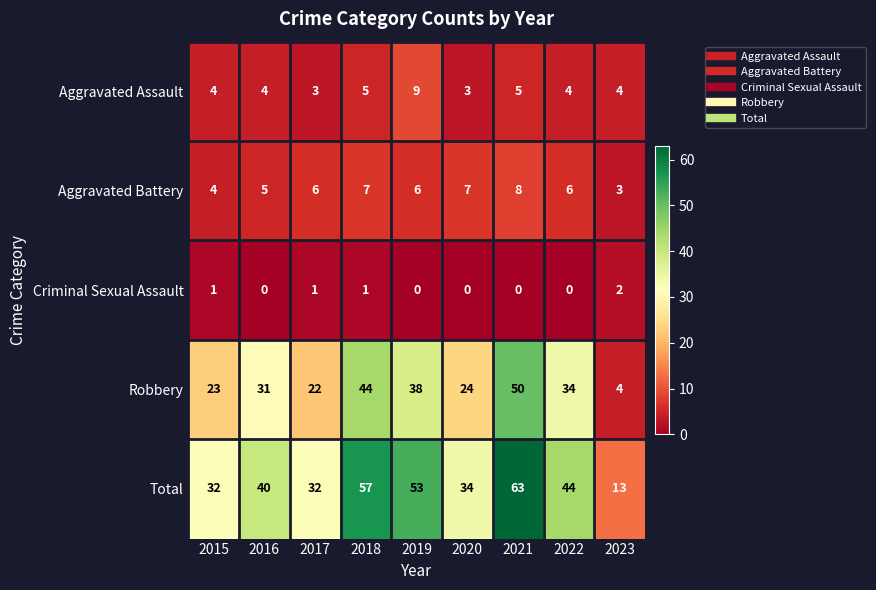

Read the Total value at 2015.

32